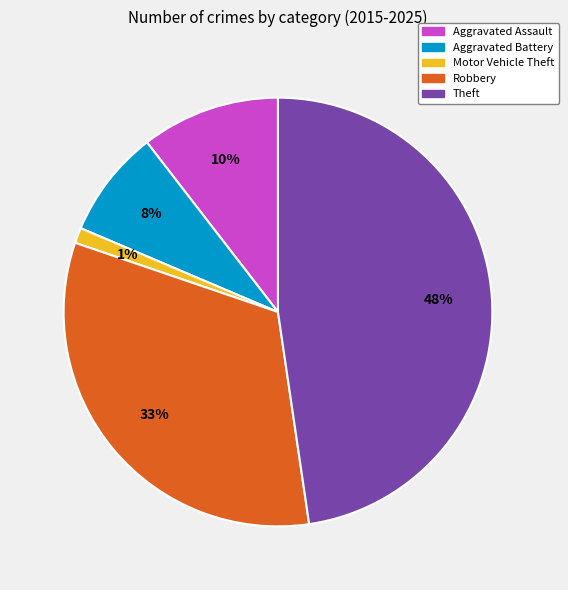

To the nearest percent, what is the average slice percentage?

20%